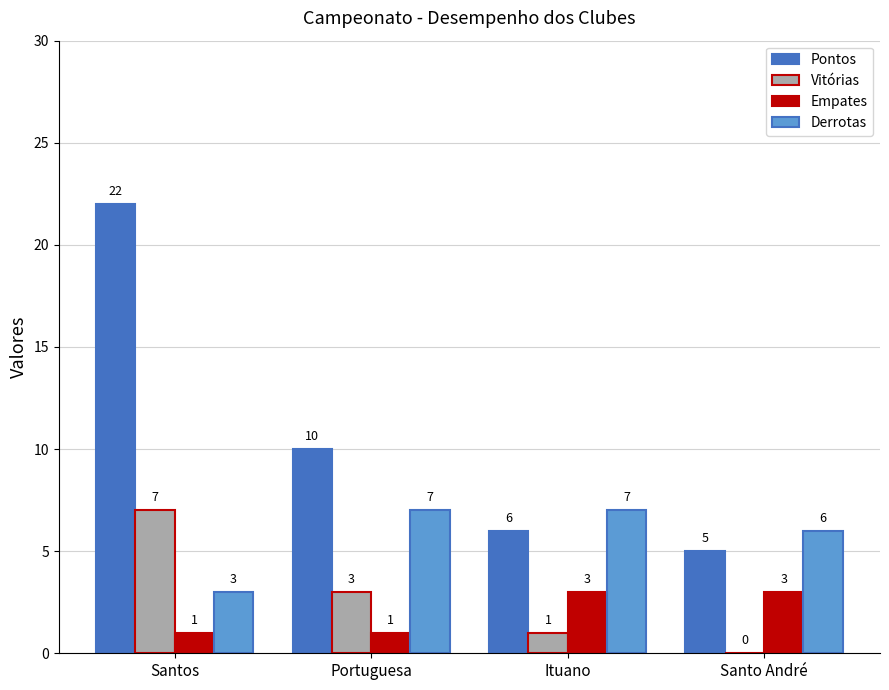

How many groups of bars are there?

4